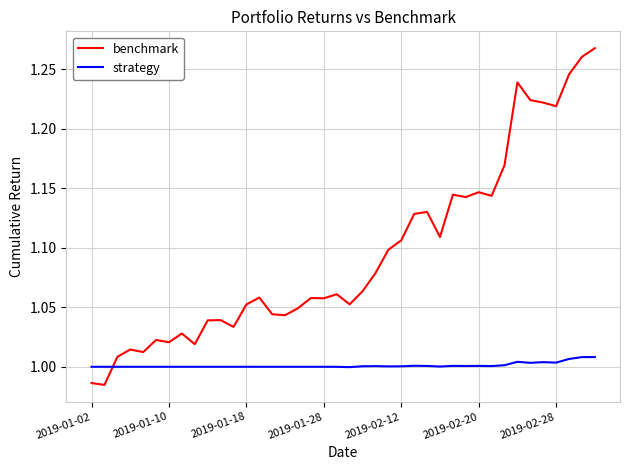

List the series in order of their peak value, highest first.

benchmark, strategy